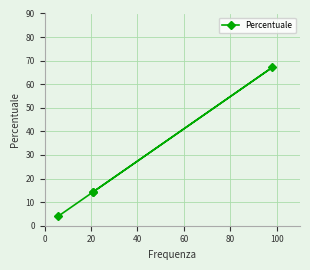

What is the ratio of the value at 60 to the value at 0?

0.3